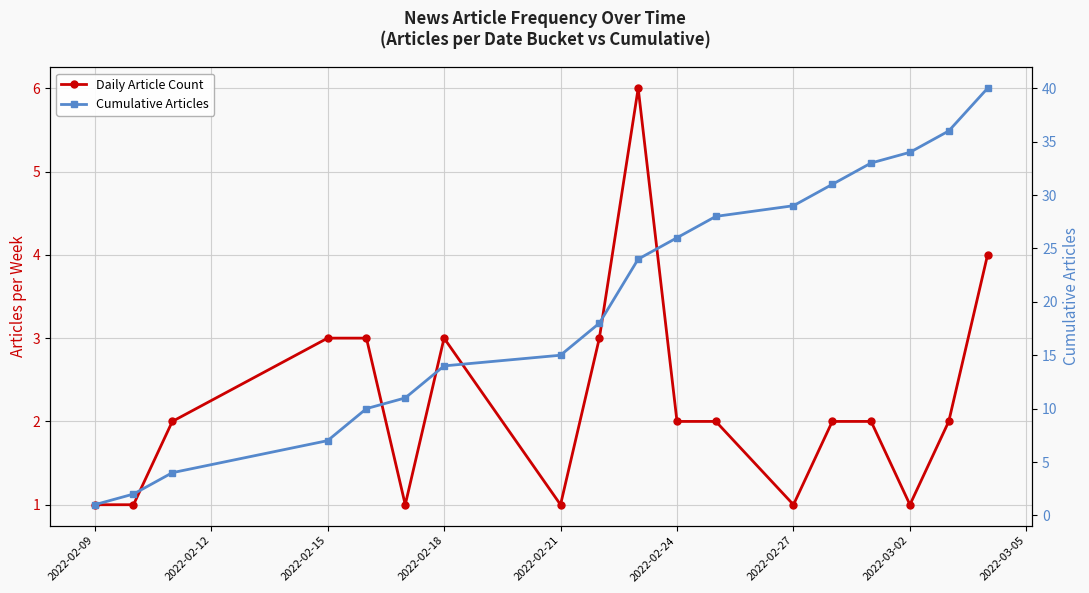

Count the Daily Article Count values in the range 1 to 3.

16